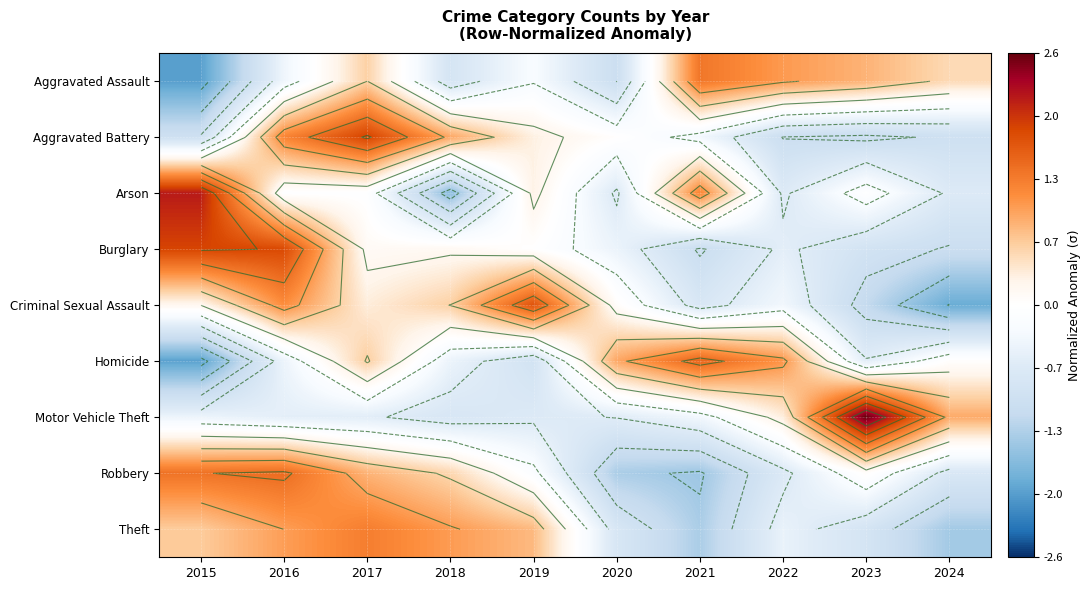

How many values in Homicide are below zero?

5